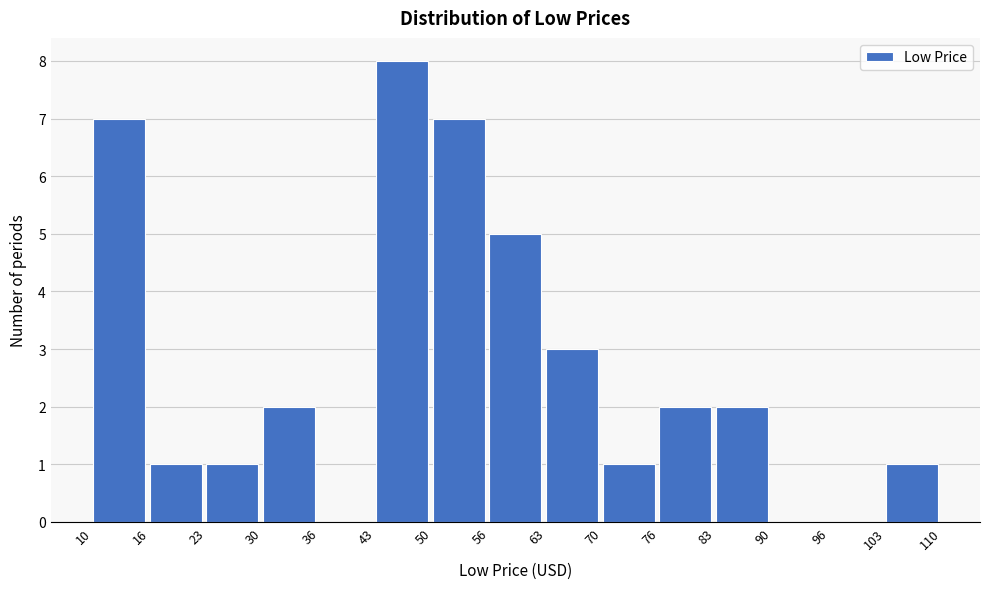

Reading left to right, transcribe this chart: for each bar, give the range it covers on the x-axis and its height. The values are not printed on the chart, so give them approximately, as read against the axis.

10 to 16: 7
16 to 23: 1
23 to 30: 1
30 to 36: 2
36 to 43: 0
43 to 50: 8
50 to 56: 7
56 to 63: 5
63 to 70: 3
70 to 76: 1
76 to 83: 2
83 to 90: 2
90 to 96: 0
96 to 103: 0
103 to 110: 1